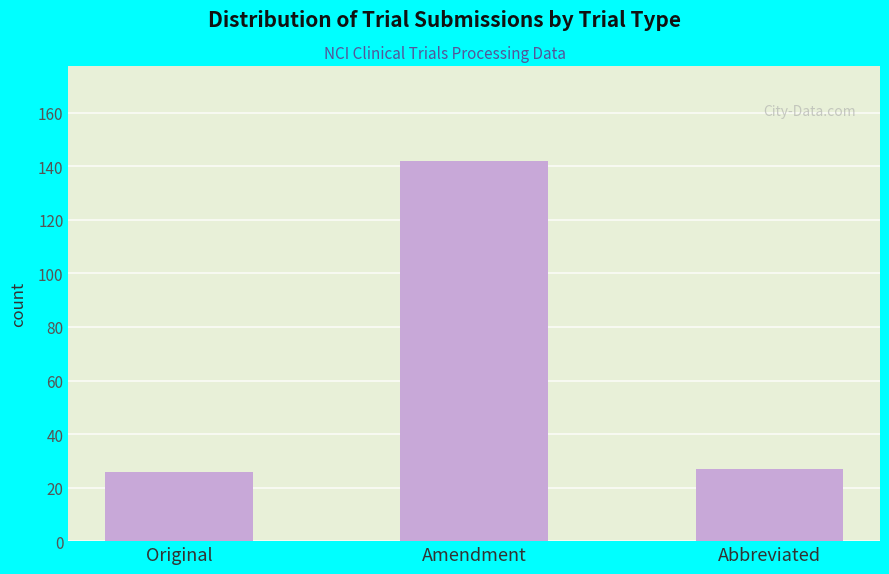

The chart shows a value of 38 at Abbreviated. True or false?

False